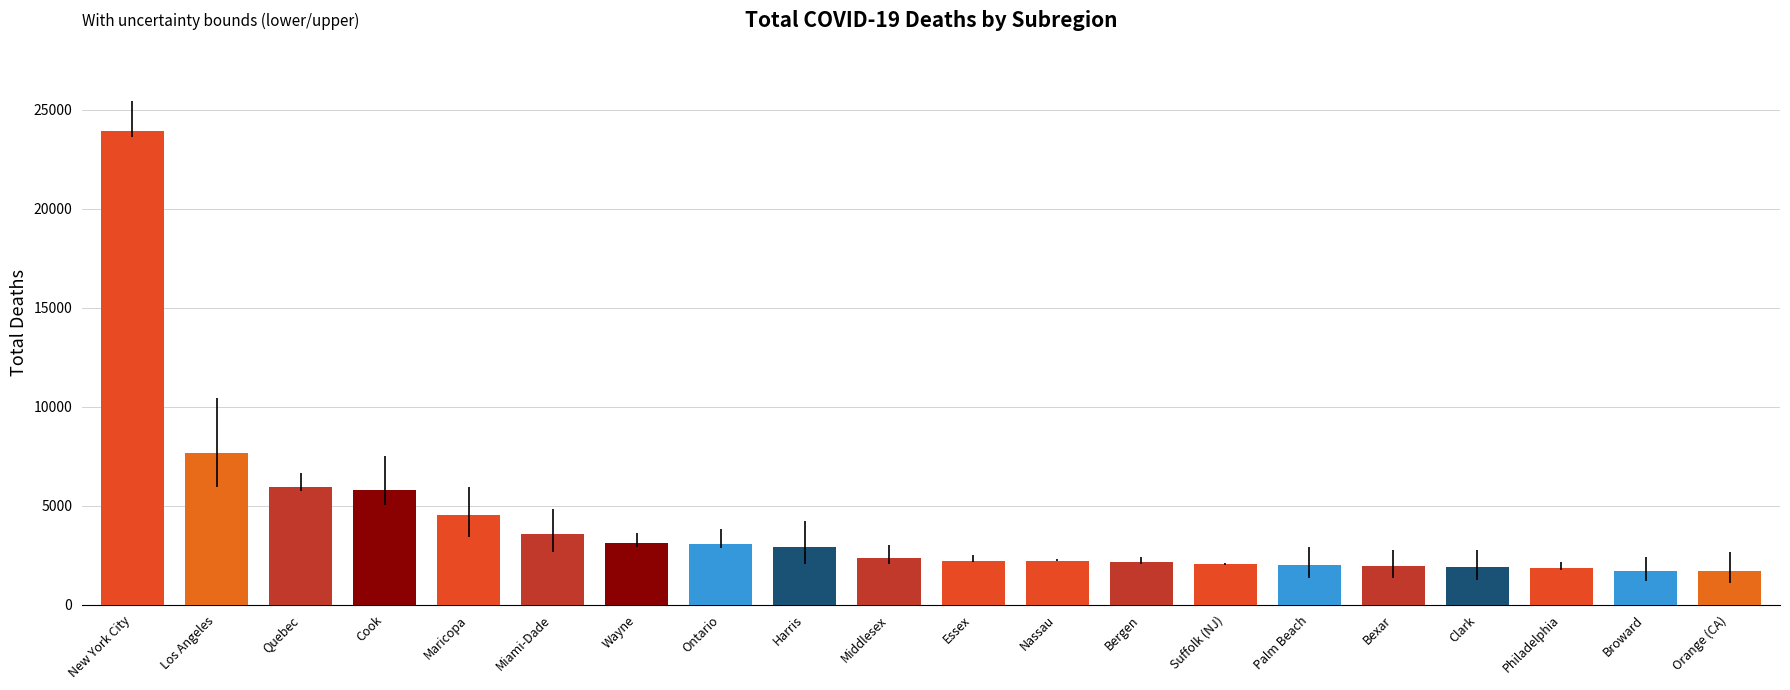

How many data points are less than 2359?

10